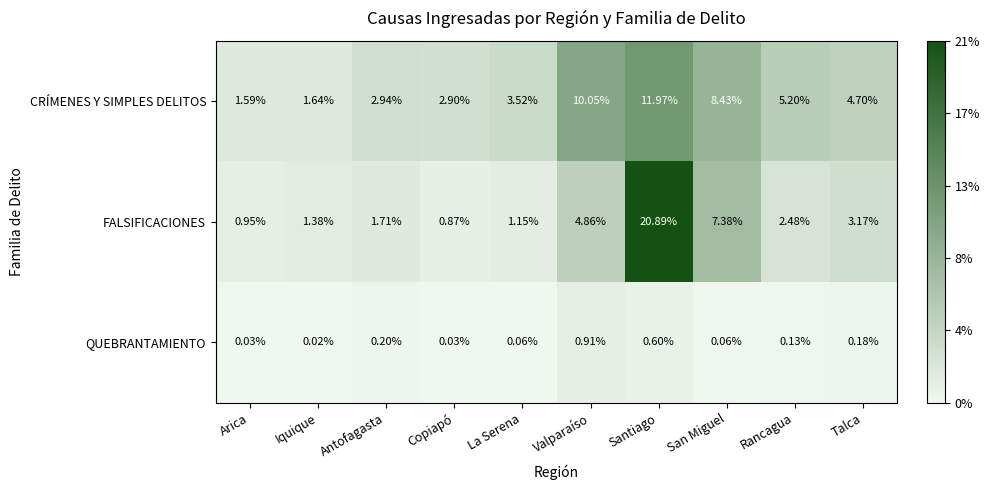

Which category has the lowest value in the FALSIFICACIONES series?

Copiapó